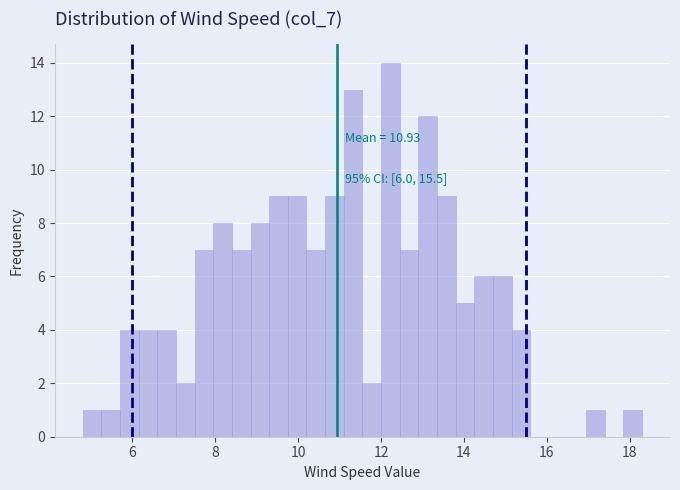

Around what value on the x-axis is the tallest bar? Give the approximate position of its centre, as read against the axis.

12.2